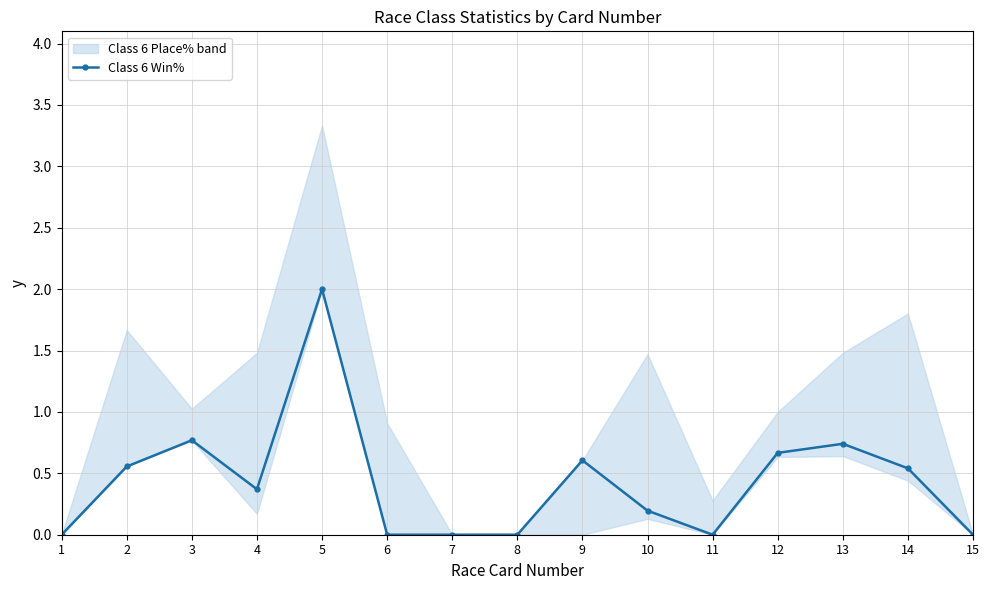

The value at 13 is 0.3. True or false?

False